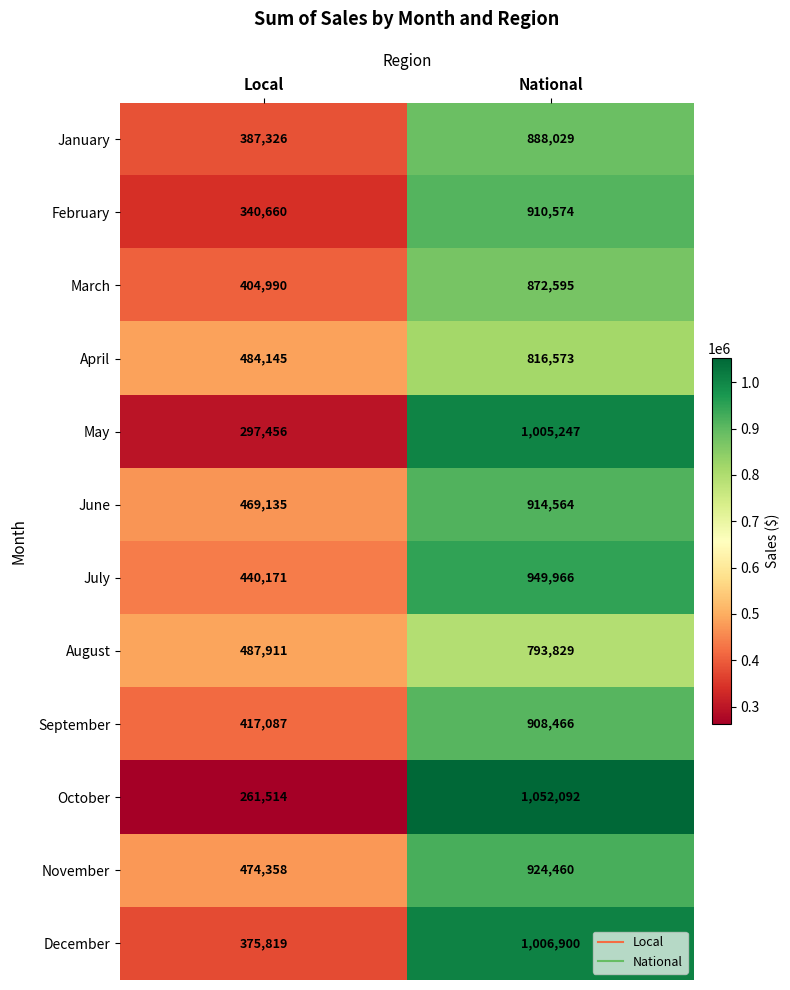

List the series in order of their peak value, lowest first.

August, April, March, January, September, February, June, November, July, May, December, October